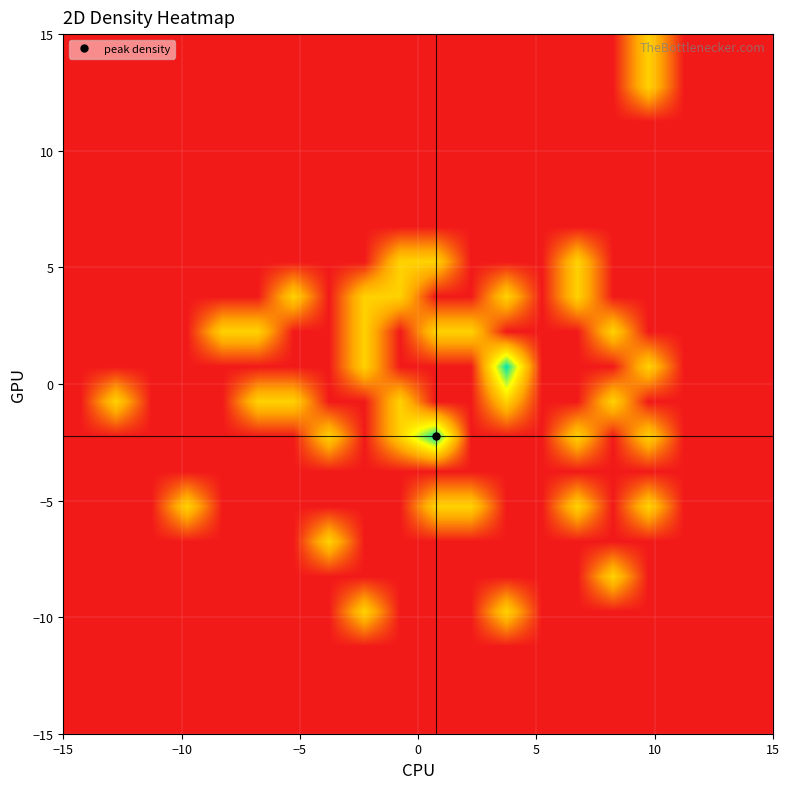

How many data points does each series have?

20